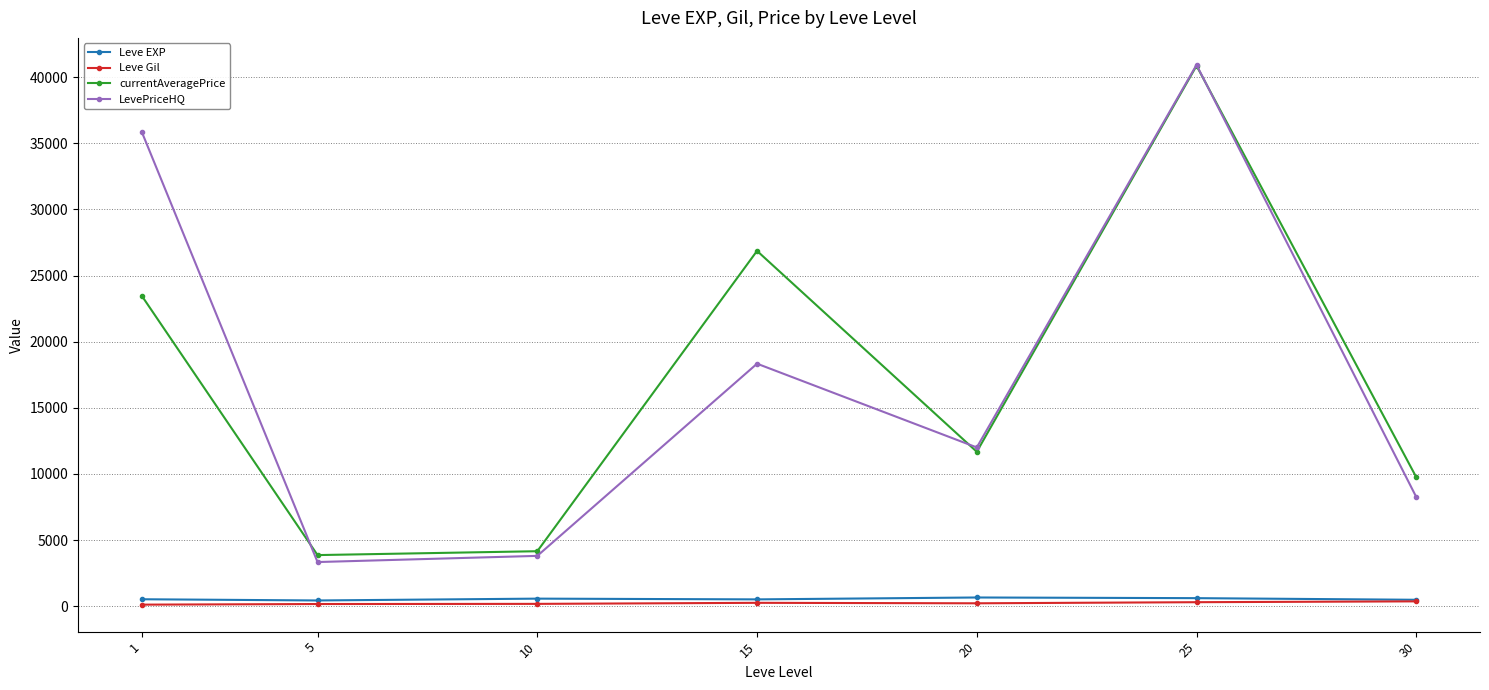

What is the minimum value for Leve EXP?

428.3